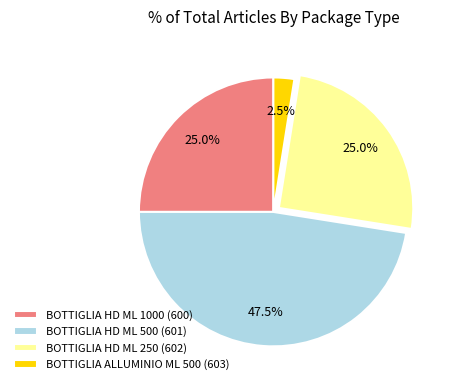

What portion of the pie excludes BOTTIGLIA HD ML 1000 (600)?

75.0%